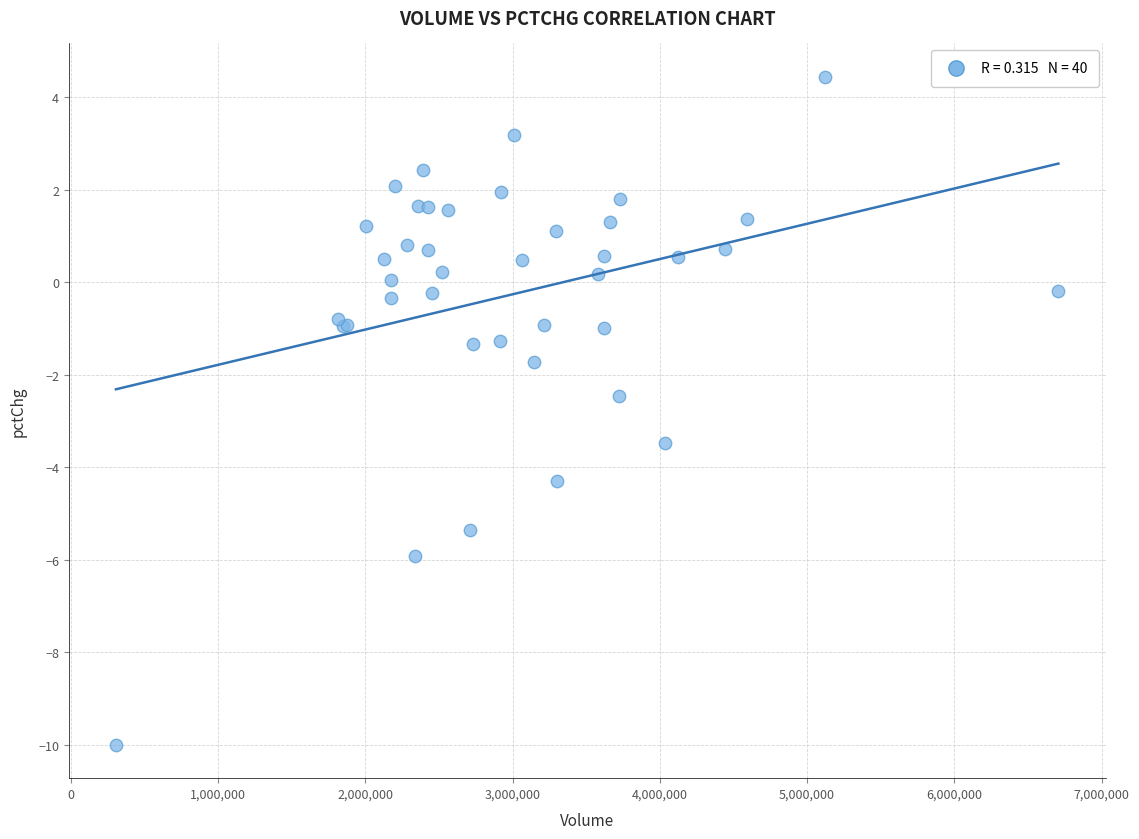

What Y value in the scatter plot is closest to -2?

-1.7